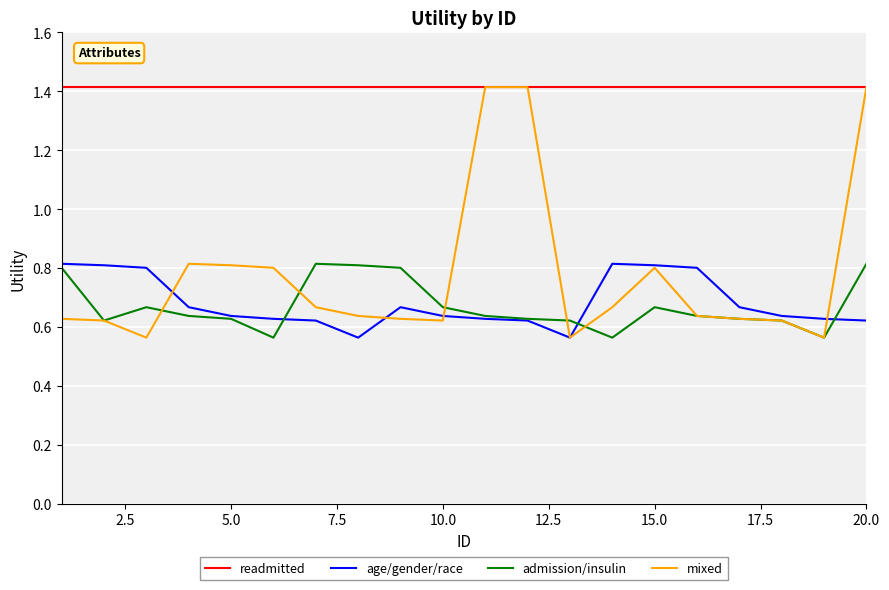

Which series has the largest range (max minus min)?

mixed